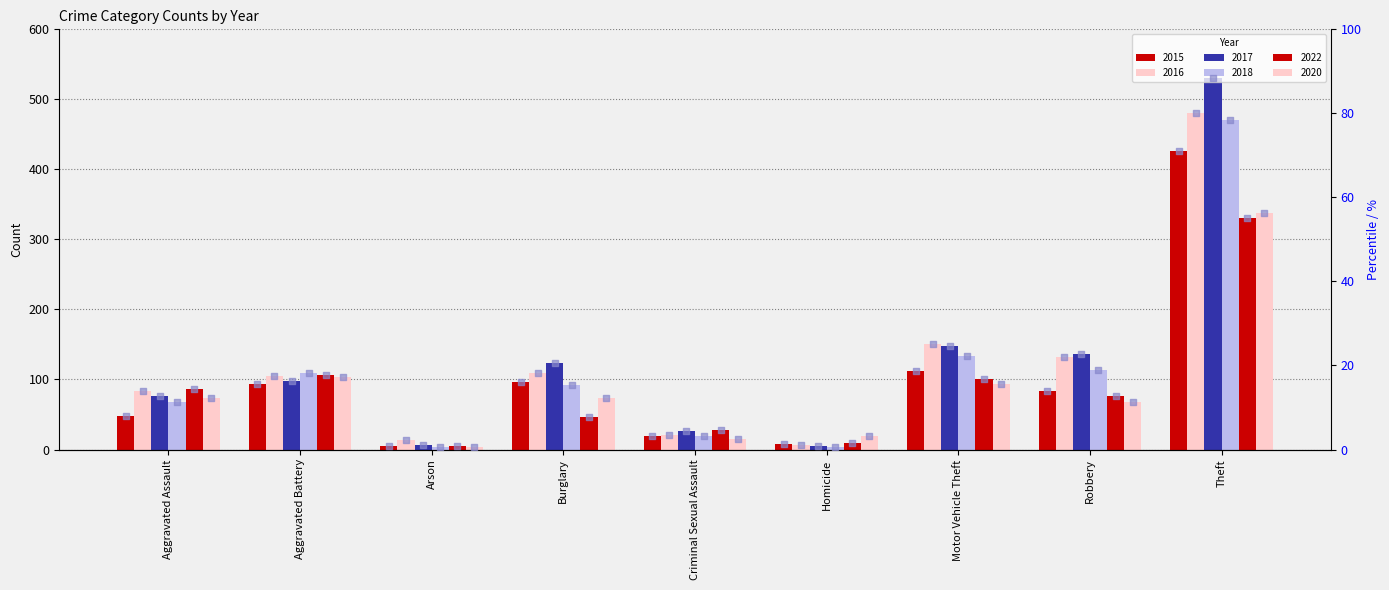

What is the change in value from Arson to Motor Vehicle Theft?

+17.8